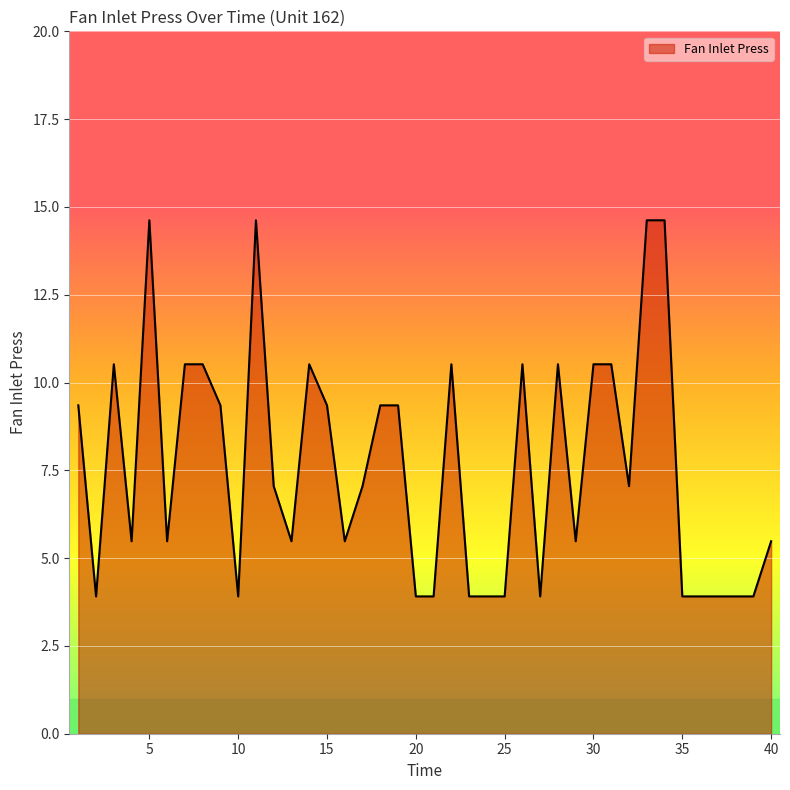

What is the difference between the maximum and minimum values?

10.7